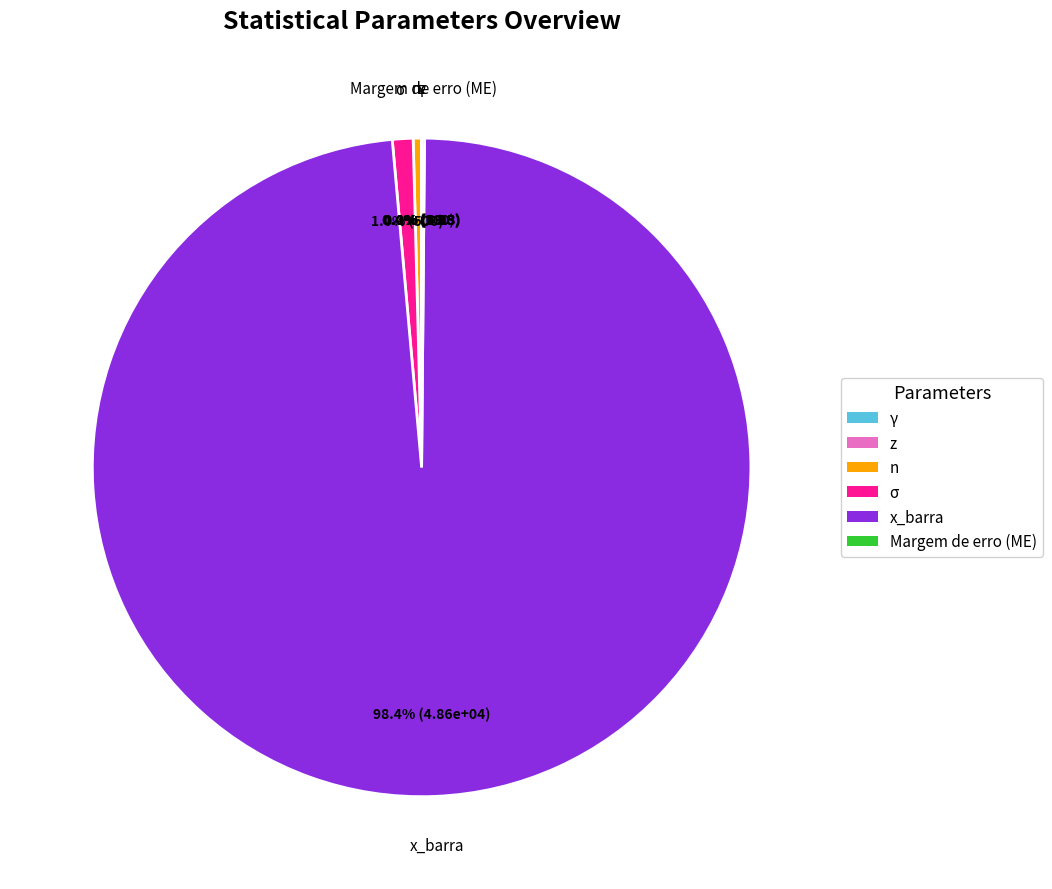

Which slice represents more than half of the pie?

x_barra